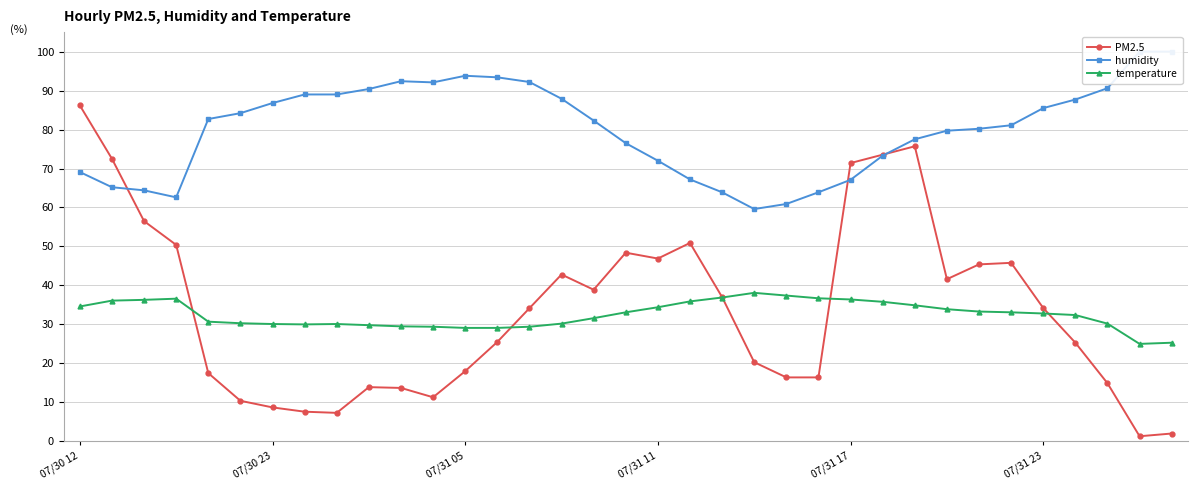

Is this an area chart (filled region under the line)?

No